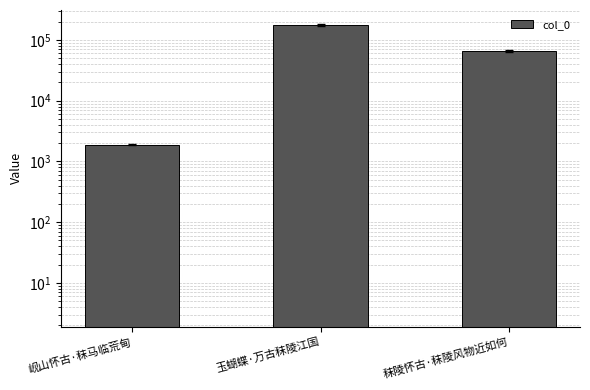

Reading left to right, extract all data points from this chart.

岘山怀古·秣马临荒甸=1900	玉蝴蝶·万古秣陵江国=175624	秣陵怀古·秣陵风物近如何=65699